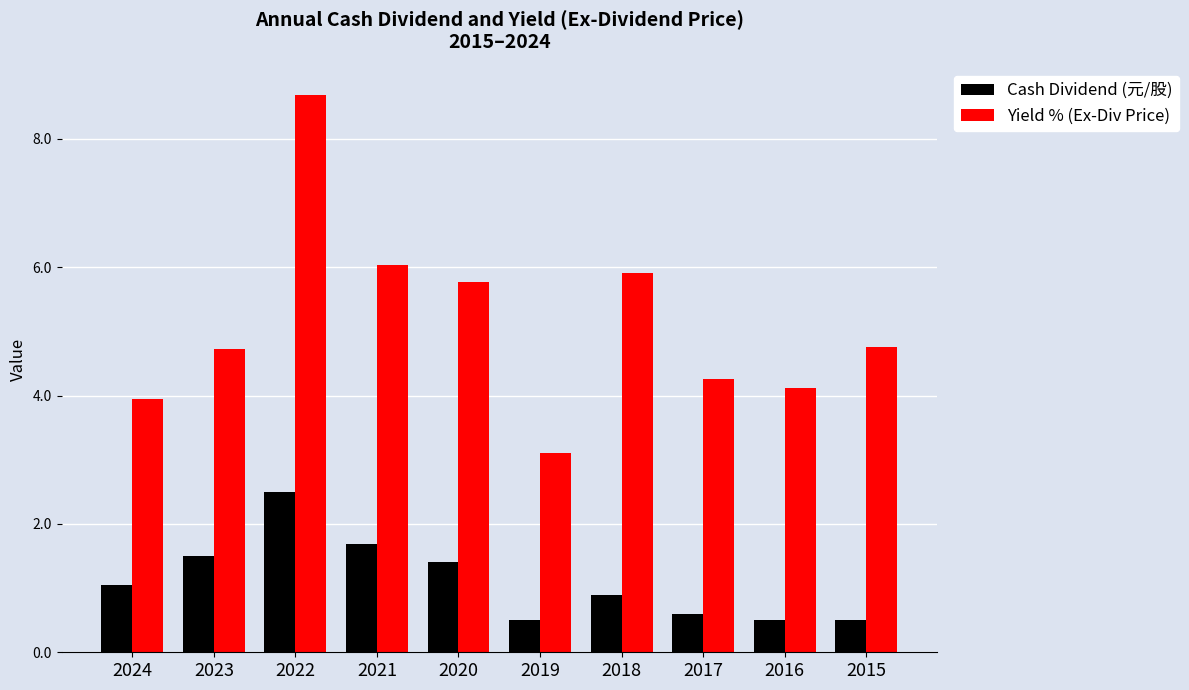

What is the difference between the maximum and minimum values in the Yield % (Ex-Div Price) series?

5.6